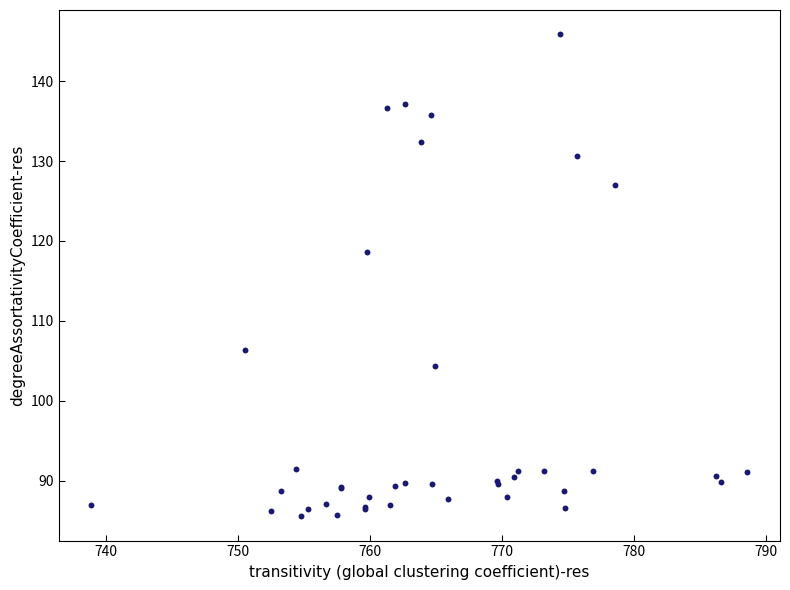

What Y value in the scatter plot is closest to 115?

118.6